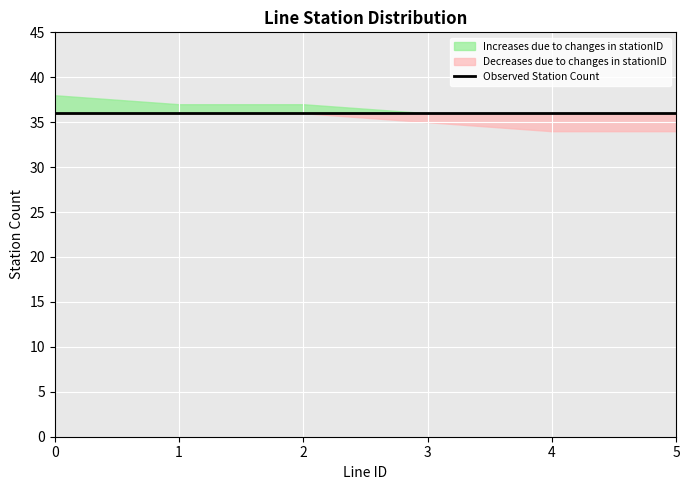

Is it true that Increases due to changes in stationID equals 3 at 4?

False